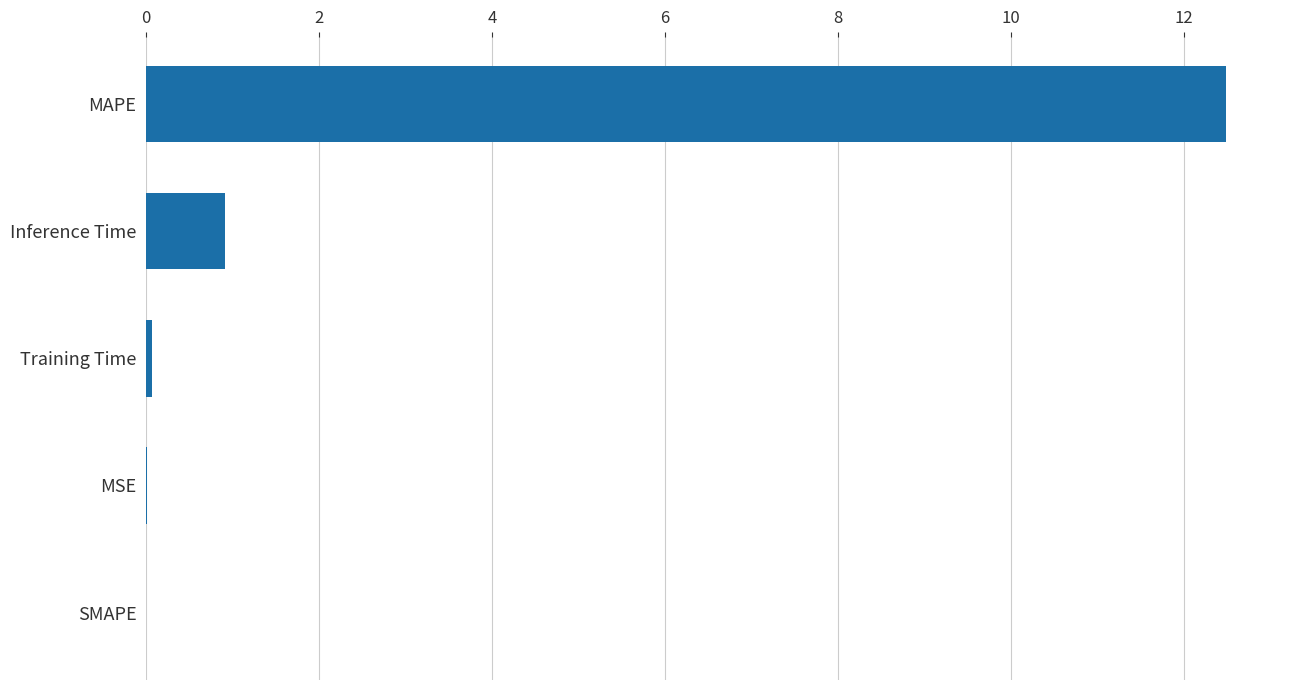

Are the bars horizontal?

Yes